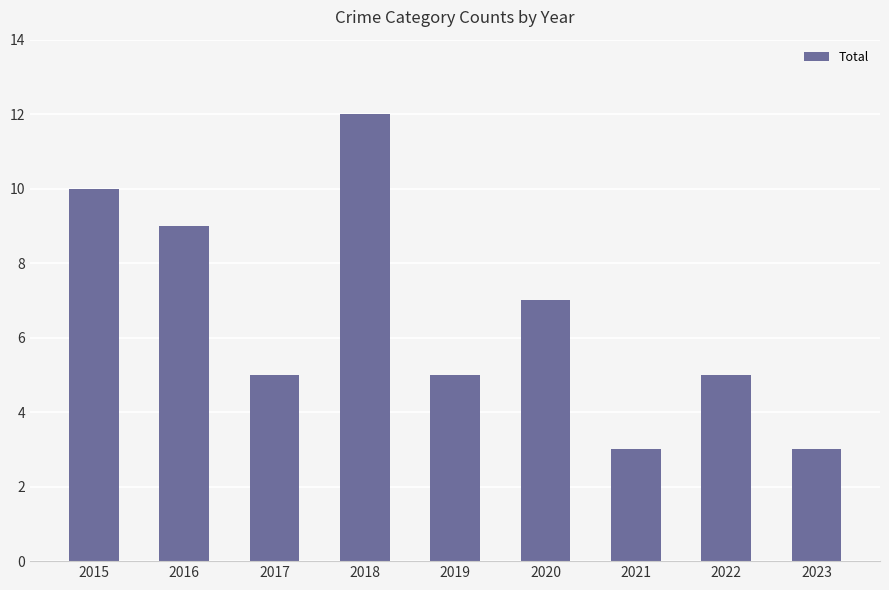

Approximately how many times larger is the value at 2019 compared to 2015?

0.5